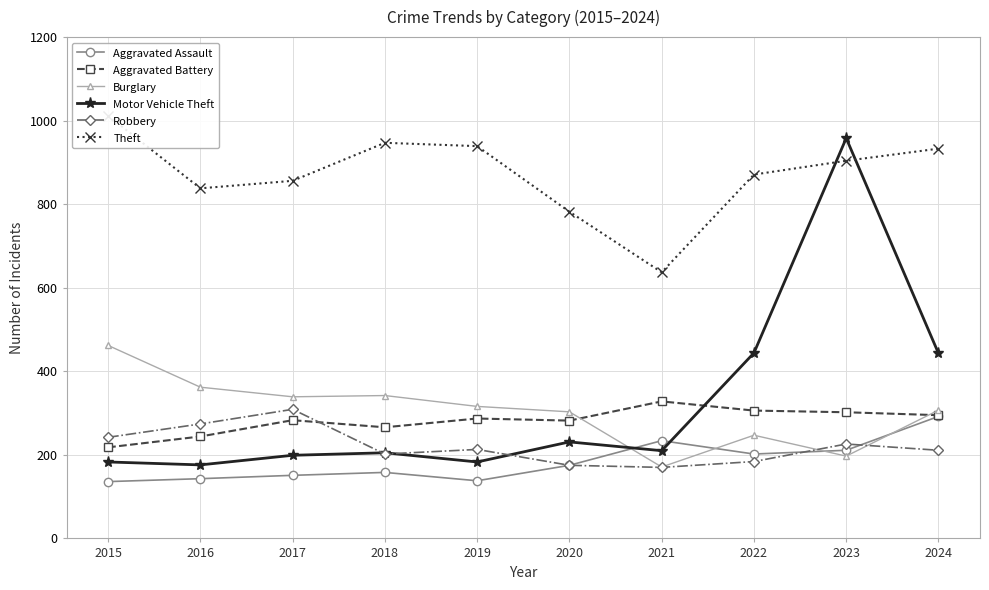

Reading left to right, list all the values displayed in this chart.

Aggravated Assault: 136	143	151	158	138	175	234	202	211	292
Aggravated Battery: 218	244	283	266	287	282	328	306	302	295
Burglary: 462	362	339	342	316	303	171	247	197	307
Motor Vehicle Theft: 183	176	199	205	183	231	210	444	958	443
Robbery: 242	274	309	202	213	175	170	184	226	211
Theft: 1012	838	856	947	939	782	637	871	904	933